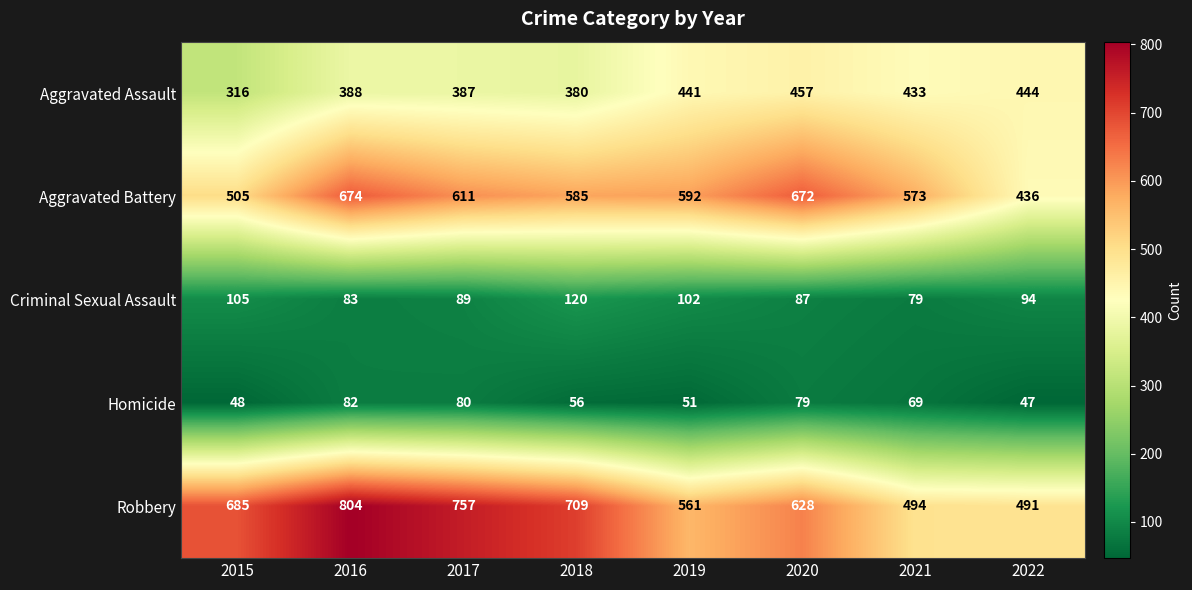

Which label corresponds to the smallest value in the chart?

2022